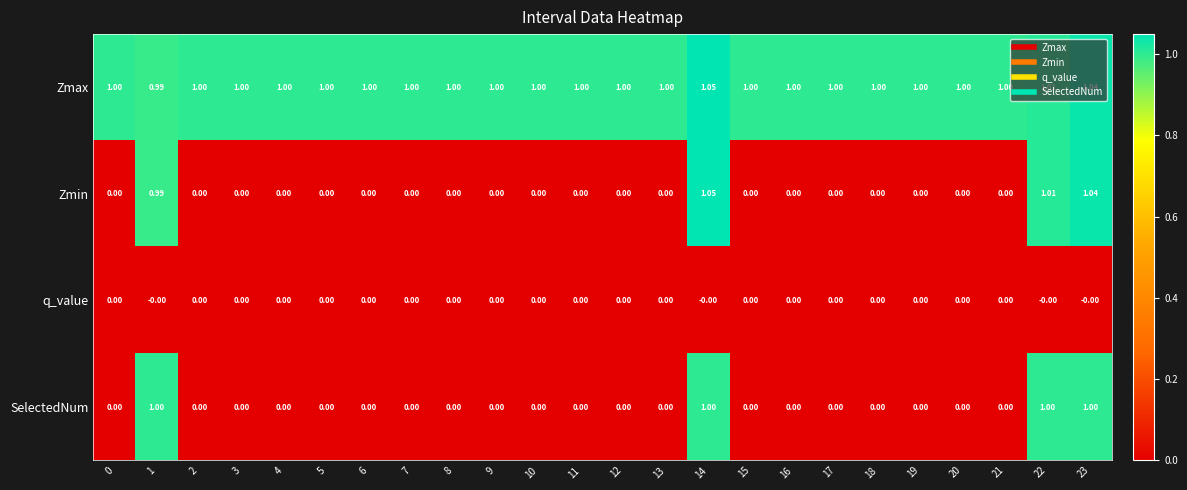

At which category does the chart reach its peak across all series?

14